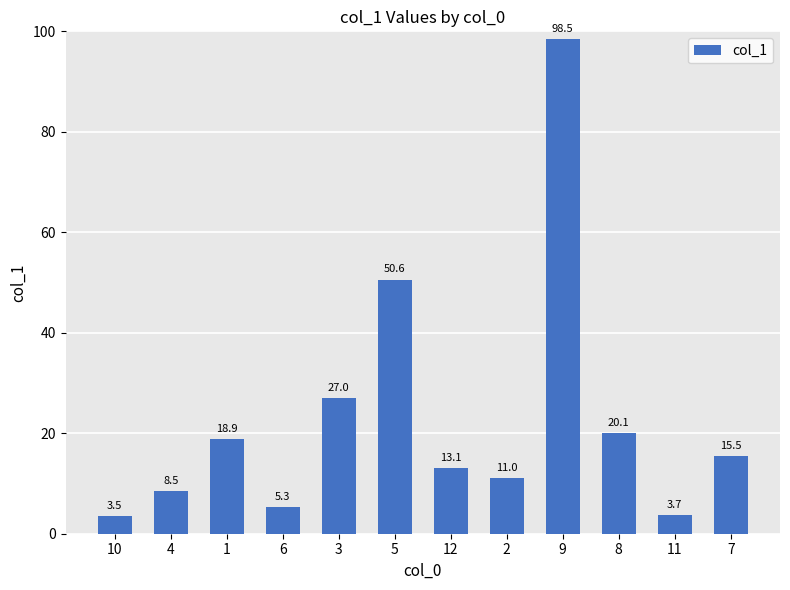

Which label corresponds to the smallest value in the chart?

10